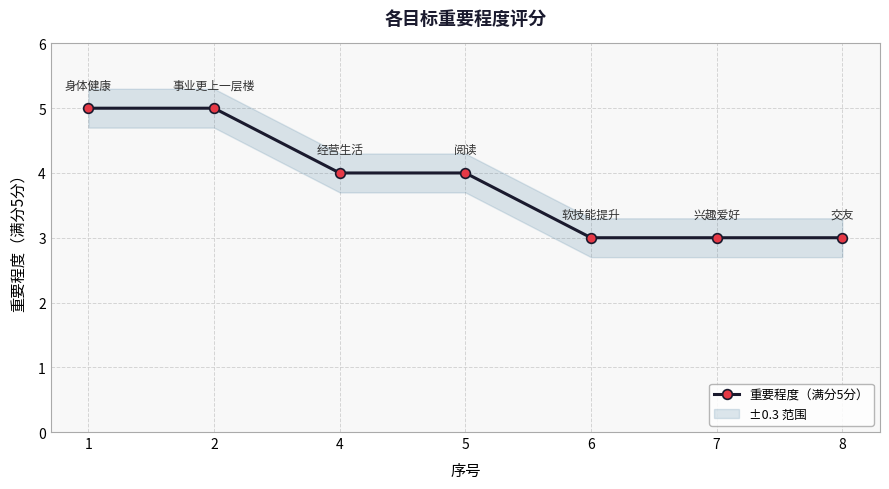

Approximately how many times larger is the value at 1 compared to 4?

1.2